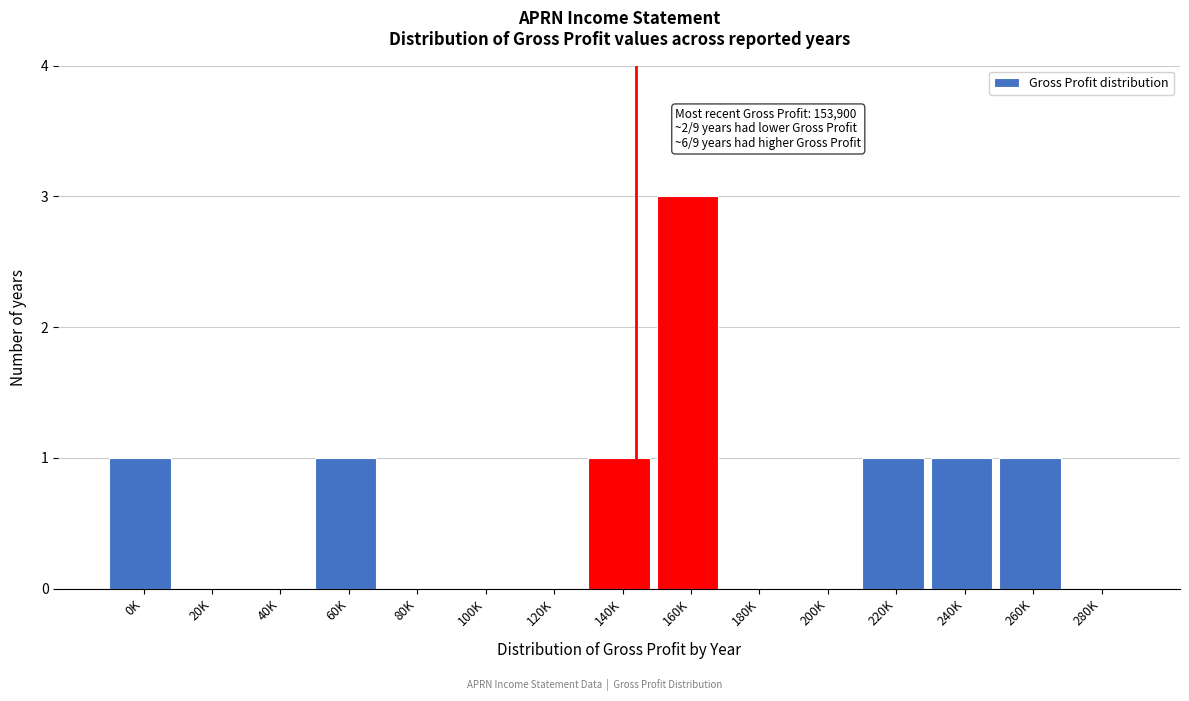

Reading left to right, what are all the values shown in this chart?

0K=1	20K=0	40K=0	60K=1	80K=0	100K=0	120K=0	140K=1	160K=3	180K=0	200K=0	220K=1	240K=1	260K=1	280K=0